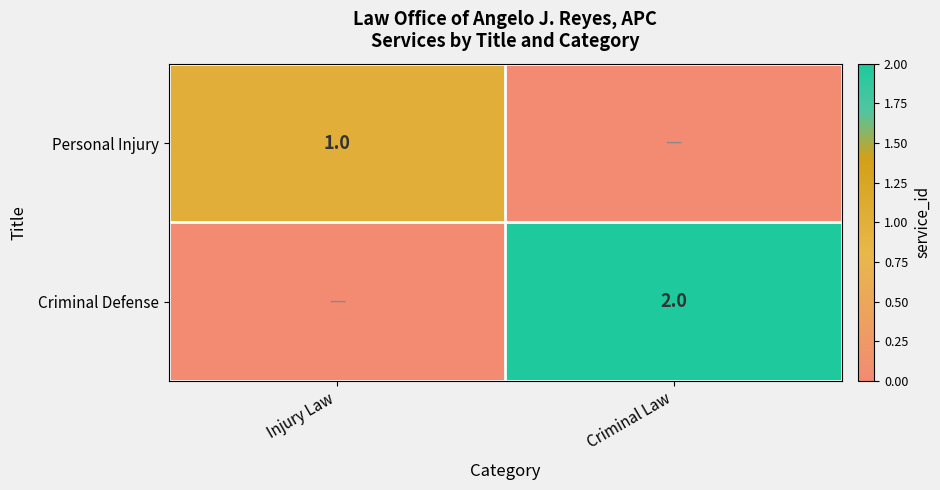

Is it true that Personal Injury equals 1 at Injury Law?

True